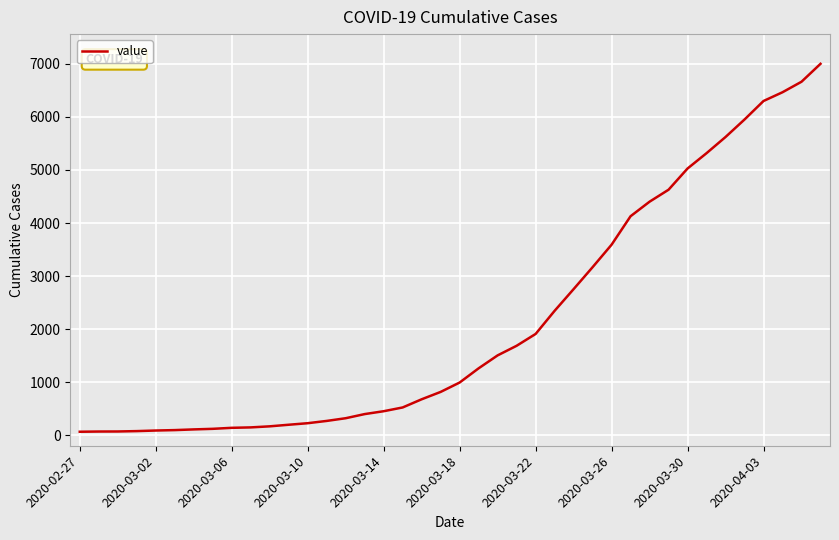

What is the greatest value displayed?

7002